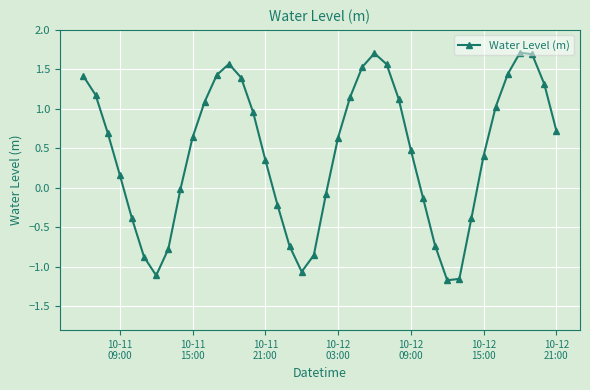

What is the value of the 37th point from the left?

1.7